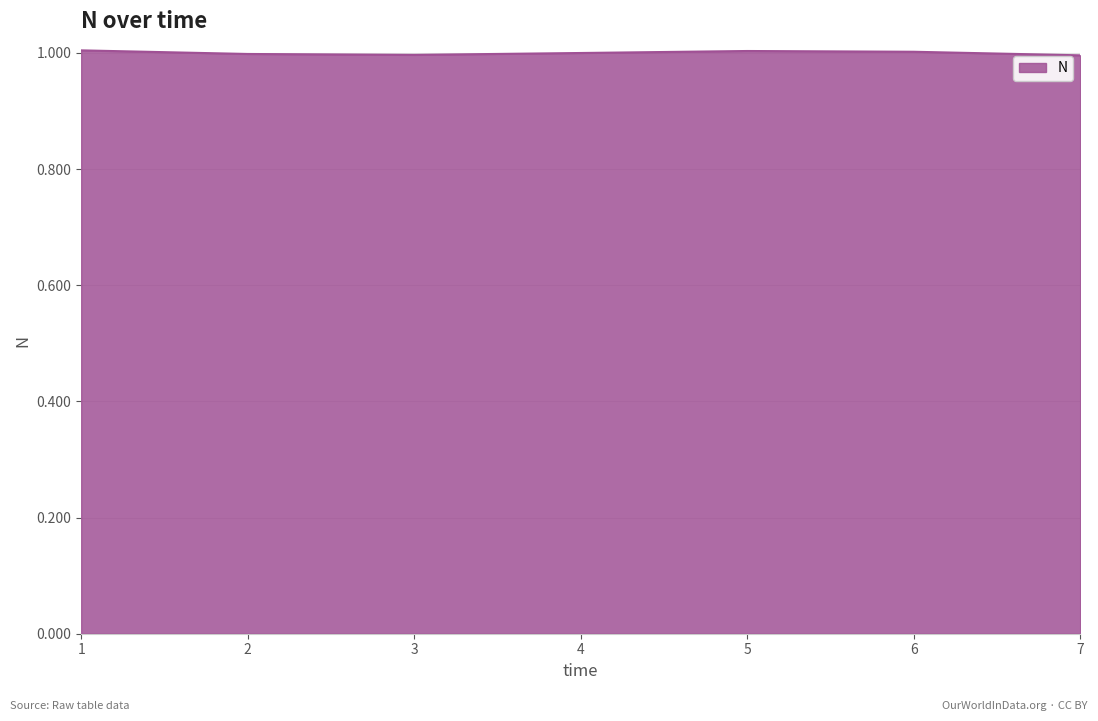

What is the ratio of the value at 4 to the value at 1?

1.0